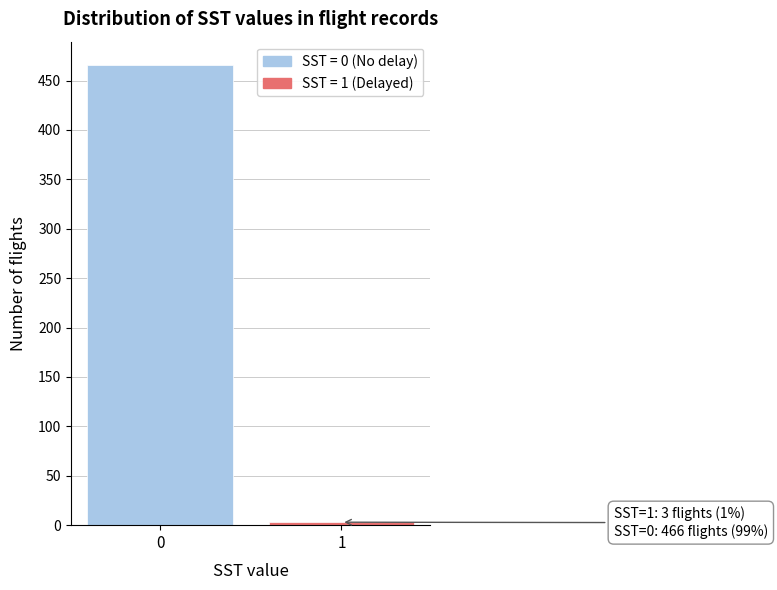

Reading left to right, what are all the values shown in this chart?

466	3